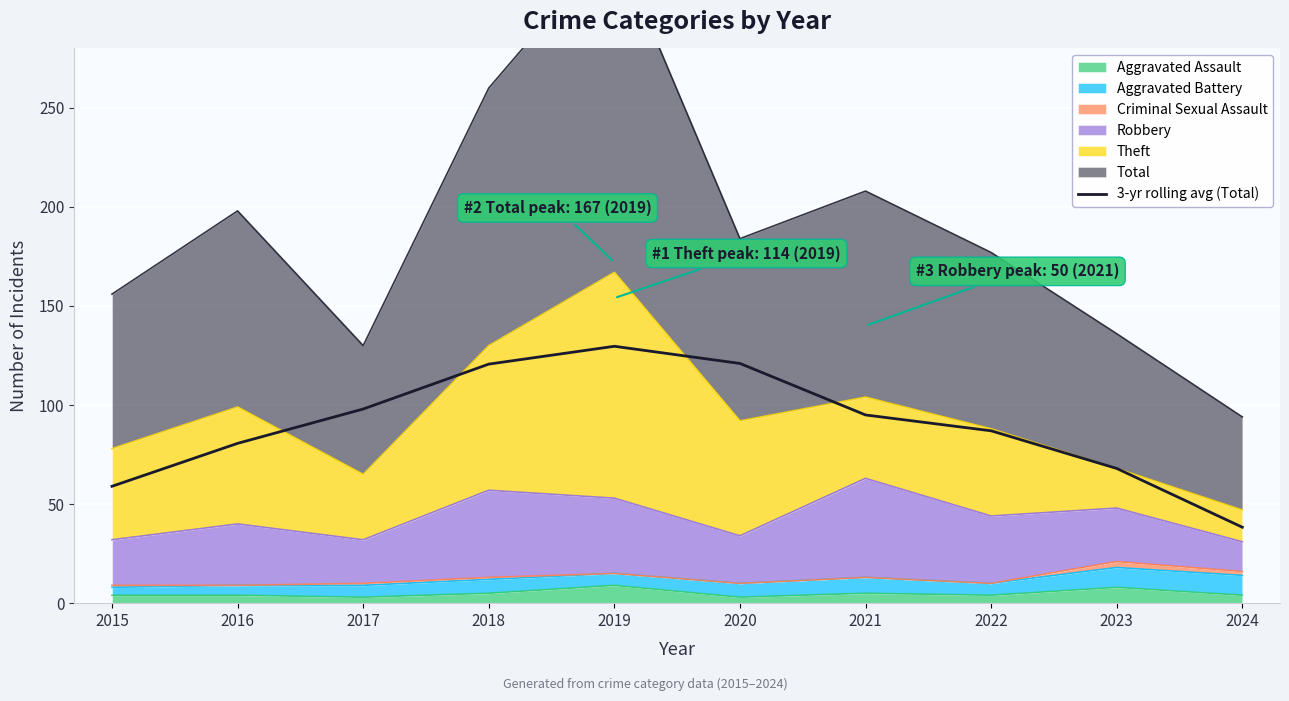

What is the change in value from 2017 to 2018?

+22.7